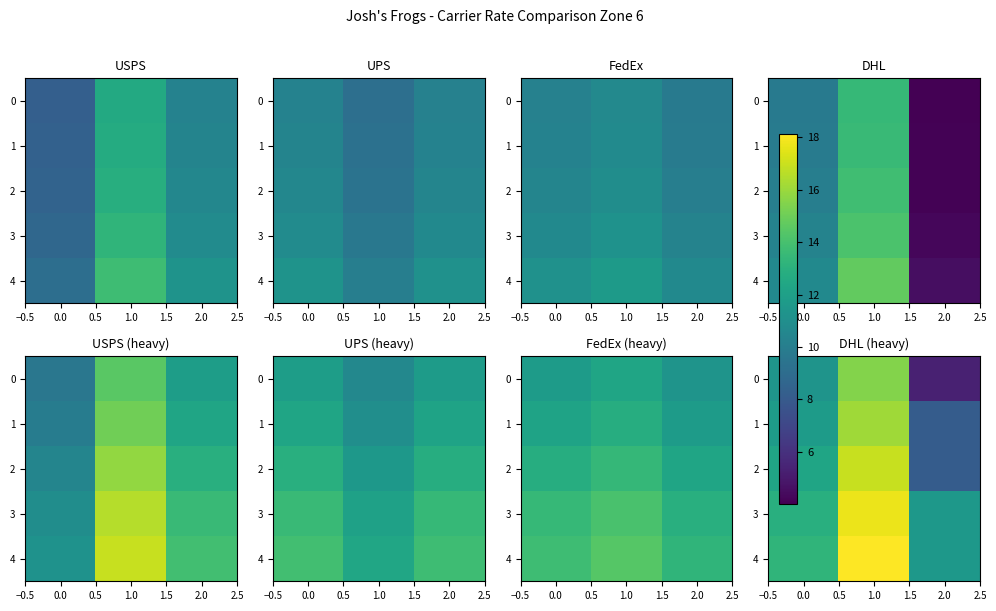

Count the number of categories in the chart.

3